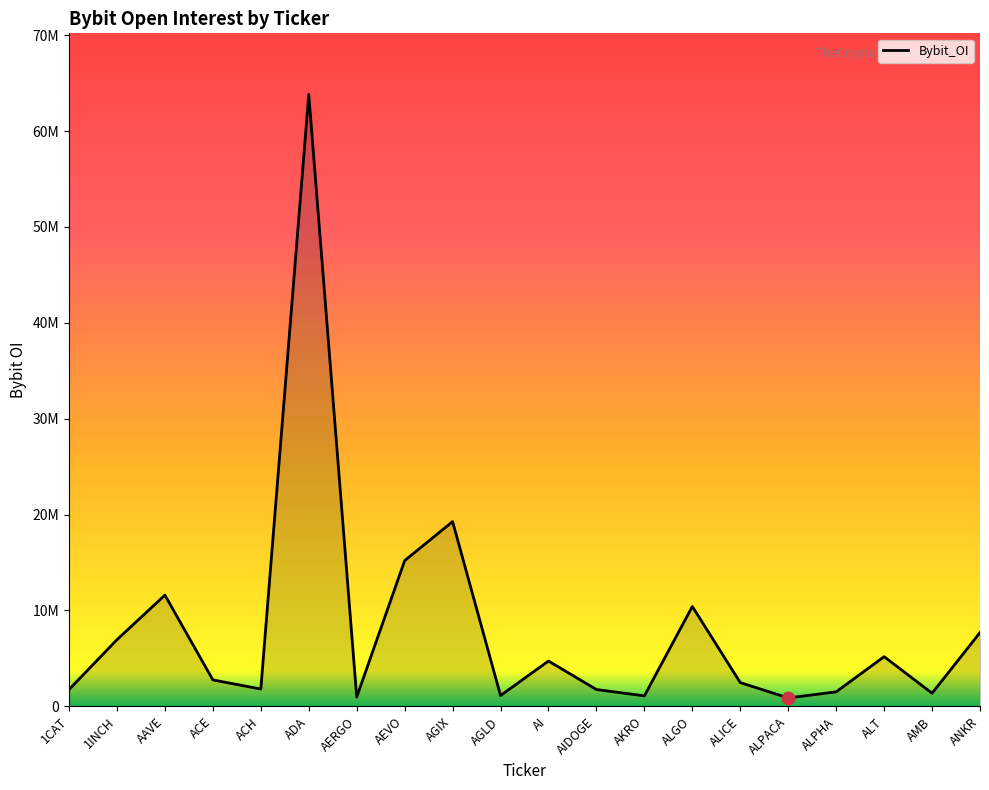

Approximately how many times larger is the value at AERGO compared to ALPACA?

1.1